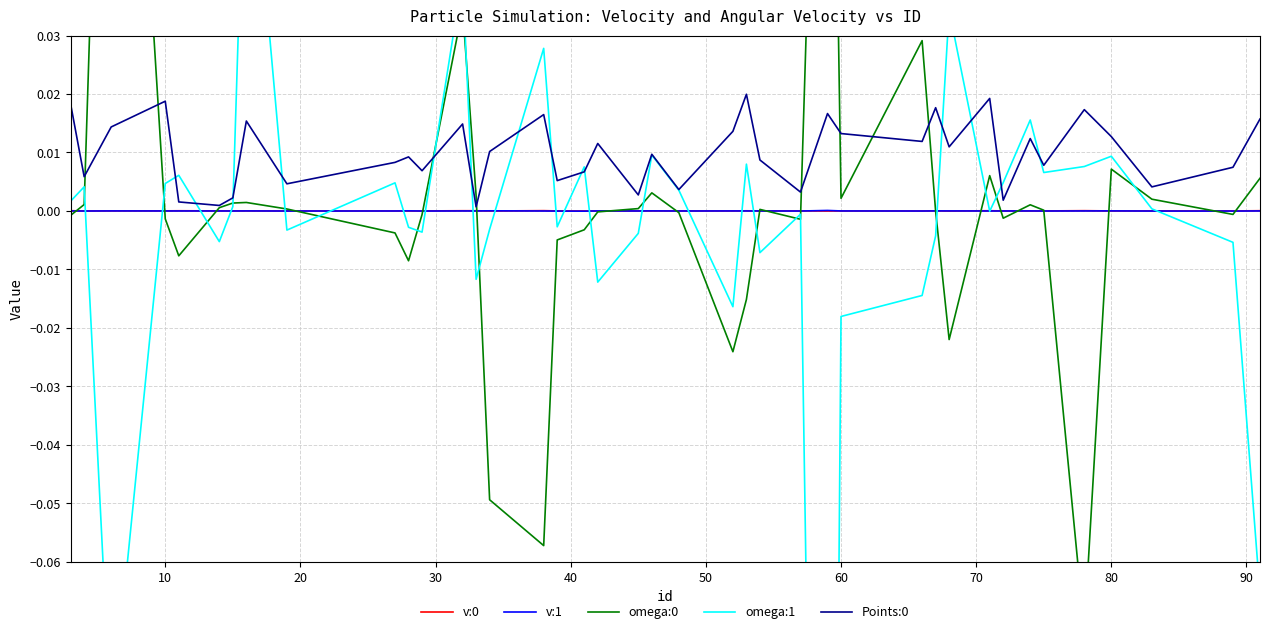

True or false: v:0 and omega:0 intersect in this chart.

True